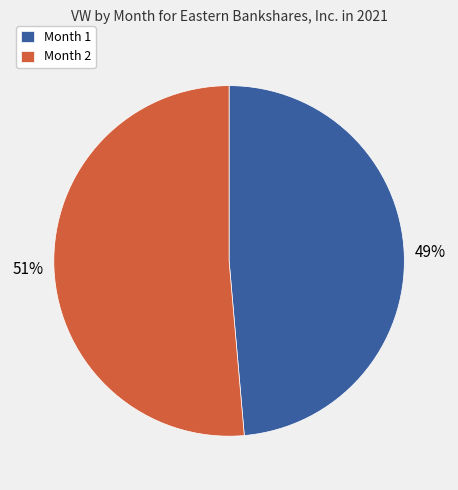

Which has a higher value, Month 2 or Month 1?

Month 2